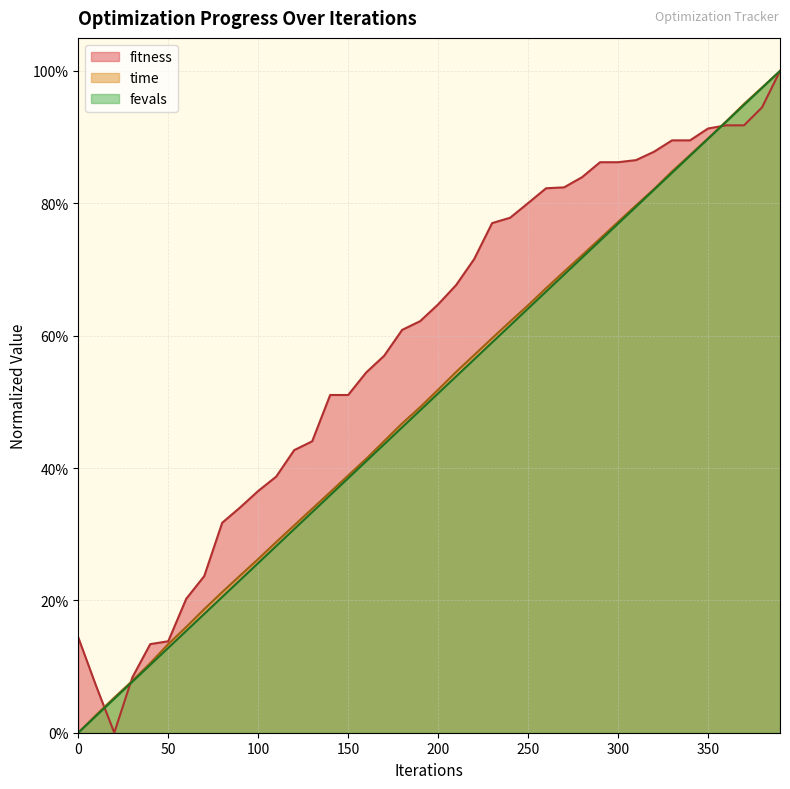

Which series has the largest range (max minus min)?

fitness